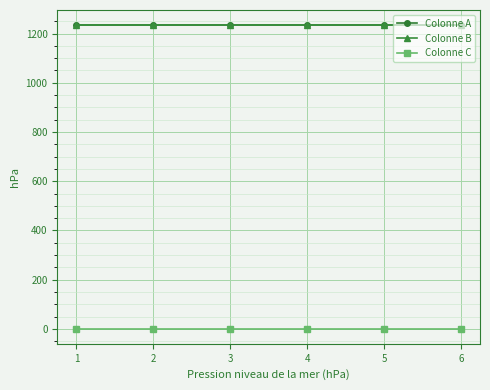

List the series in order of their peak value, lowest first.

Colonne C, Colonne A, Colonne B